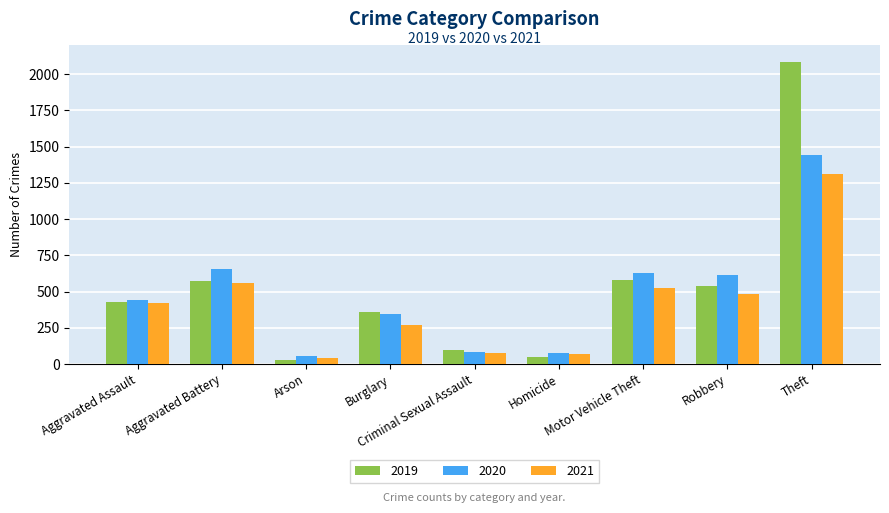

Is the value of 2020 at Robbery greater than the value of 2019 at Motor Vehicle Theft?

Yes